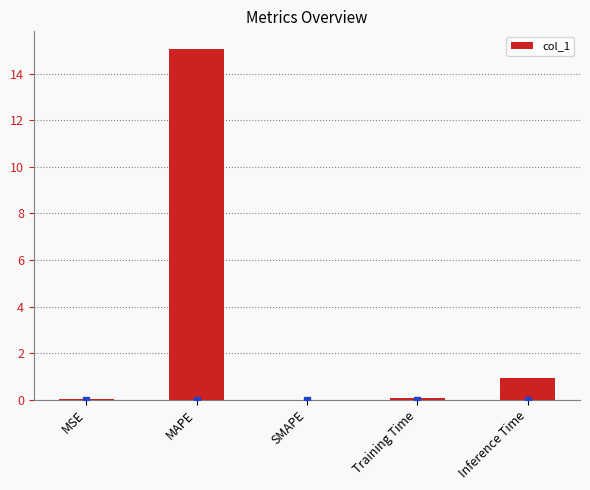

What is the change in value from MSE to MAPE?

+15.1